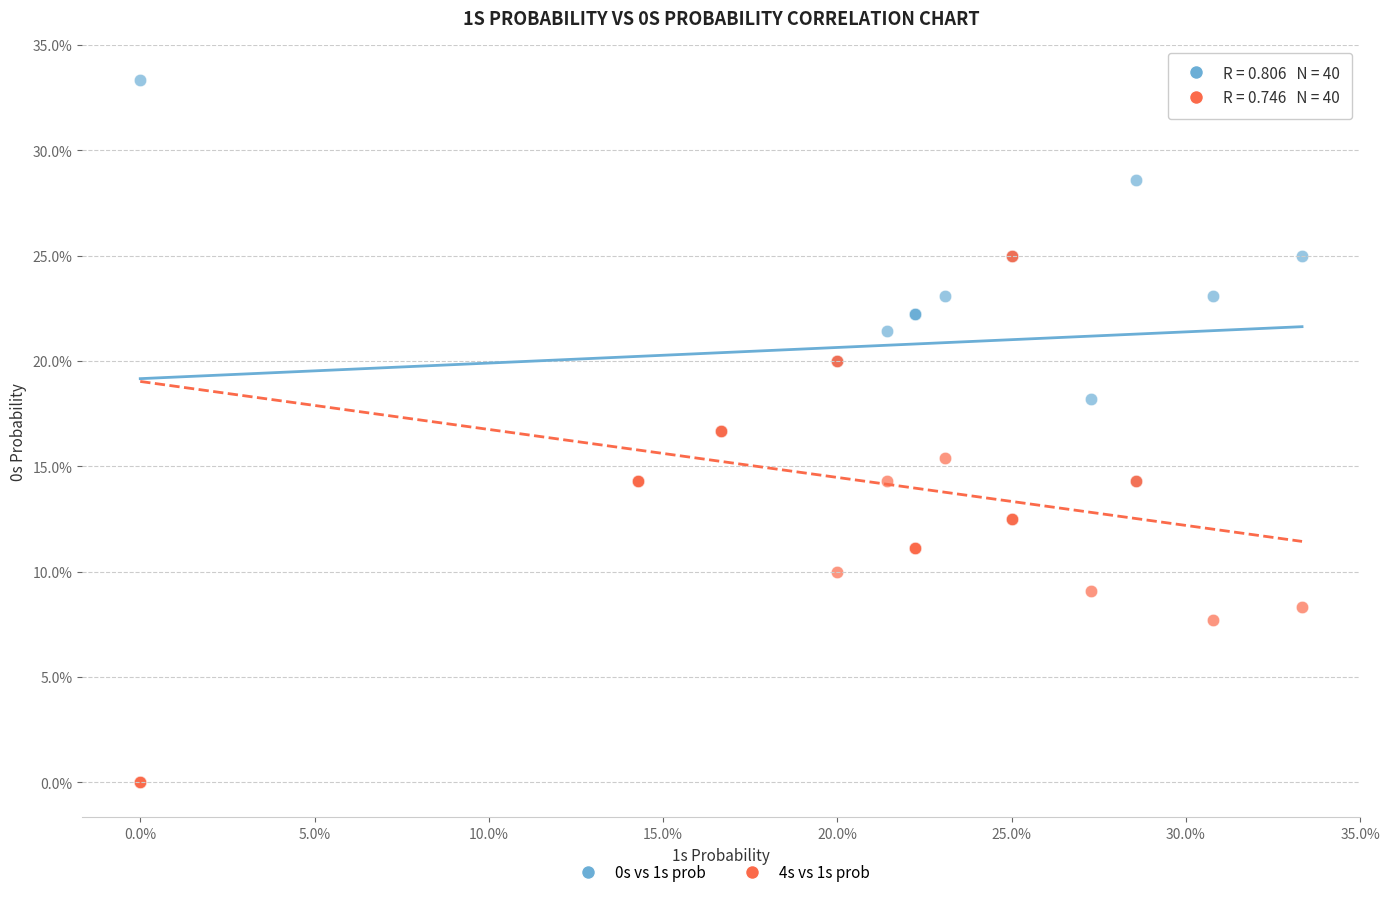

Which series has the widest spread of Y values?

0s vs 1s prob